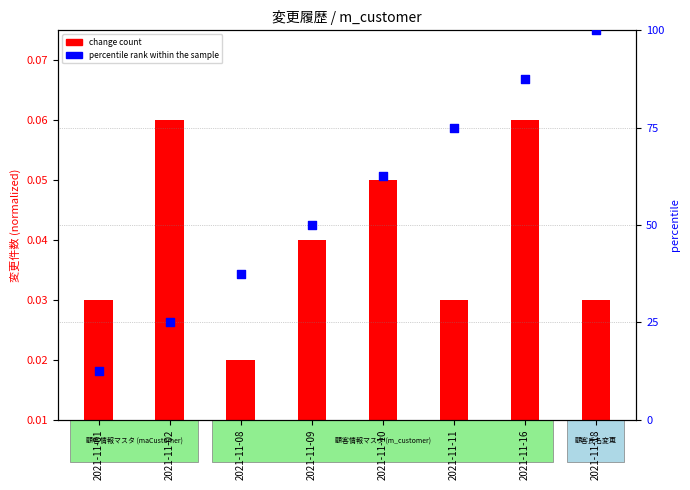

Which series has the largest total across all categories?

percentile rank within the sample